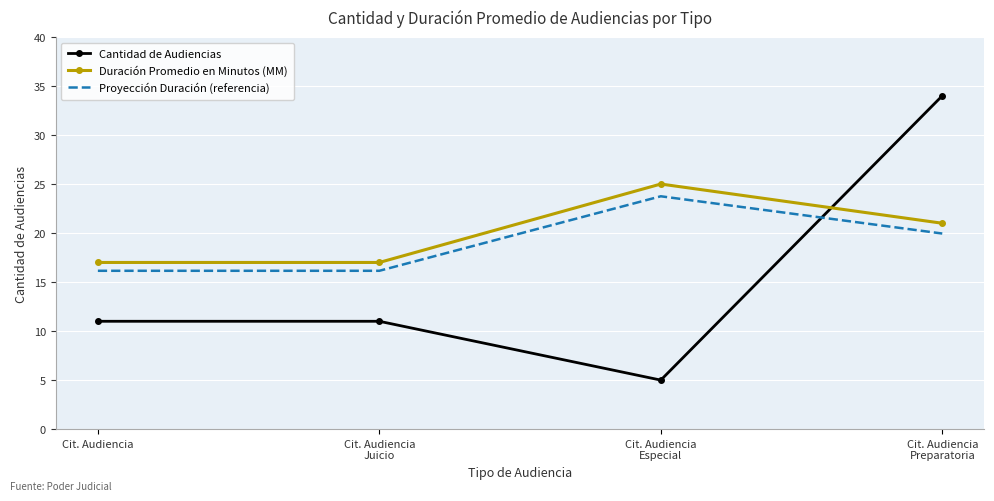

What is the maximum value for Proyección Duración (referencia)?

23.8